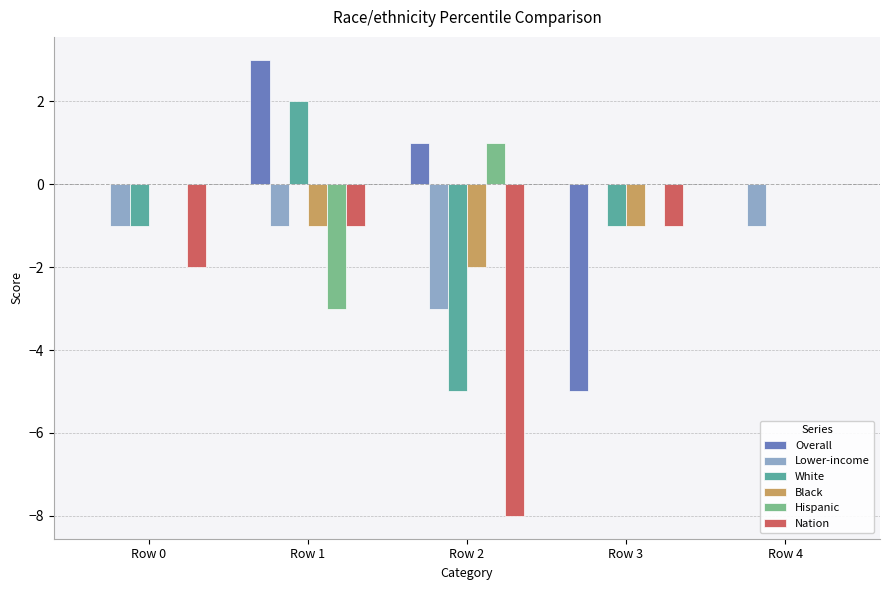

Reading left to right, what are all the values shown in this chart?

Overall: Row 0=0	Row 1=3	Row 2=1	Row 3=-5	Row 4=0
Lower-income: Row 0=-1	Row 1=-1	Row 2=-3	Row 3=0	Row 4=-1
White: Row 0=-1	Row 1=2	Row 2=-5	Row 3=-1	Row 4=0
Black: Row 0=0	Row 1=-1	Row 2=-2	Row 3=-1	Row 4=0
Hispanic: Row 0=0	Row 1=-3	Row 2=1	Row 3=0	Row 4=0
Nation: Row 0=-2	Row 1=-1	Row 2=-8	Row 3=-1	Row 4=0